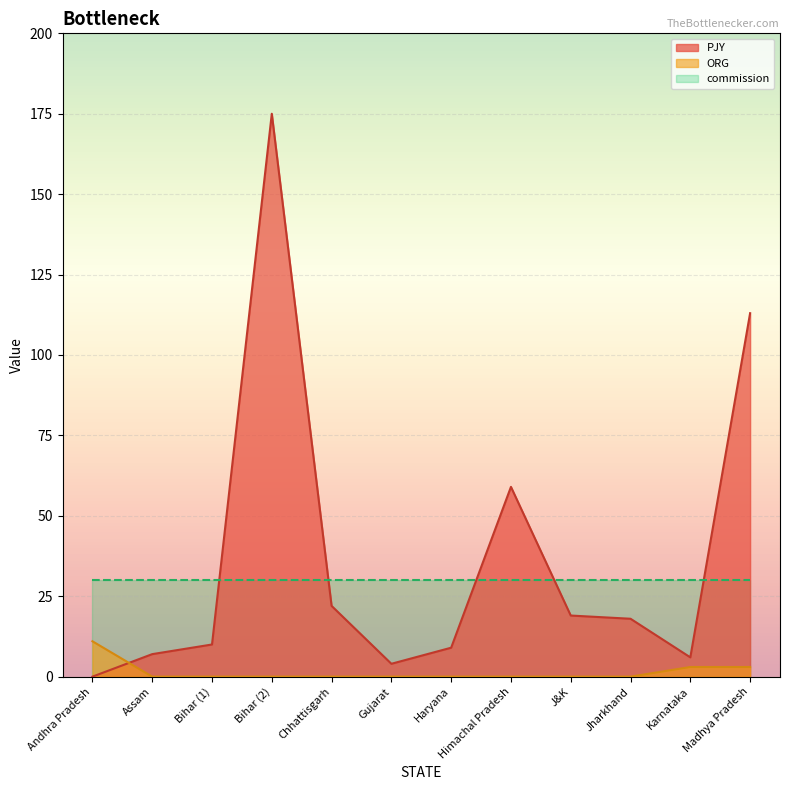

What is the difference between the highest and lowest values at Himachal Pradesh?

59